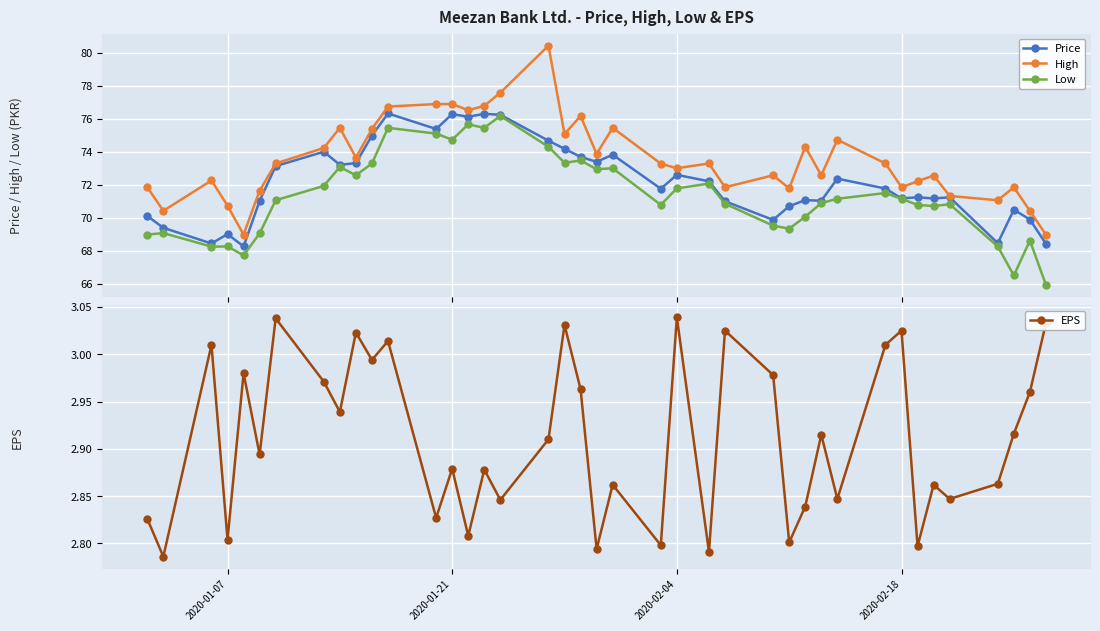

What are all the series names shown in the legend?

Price, High, Low, EPS